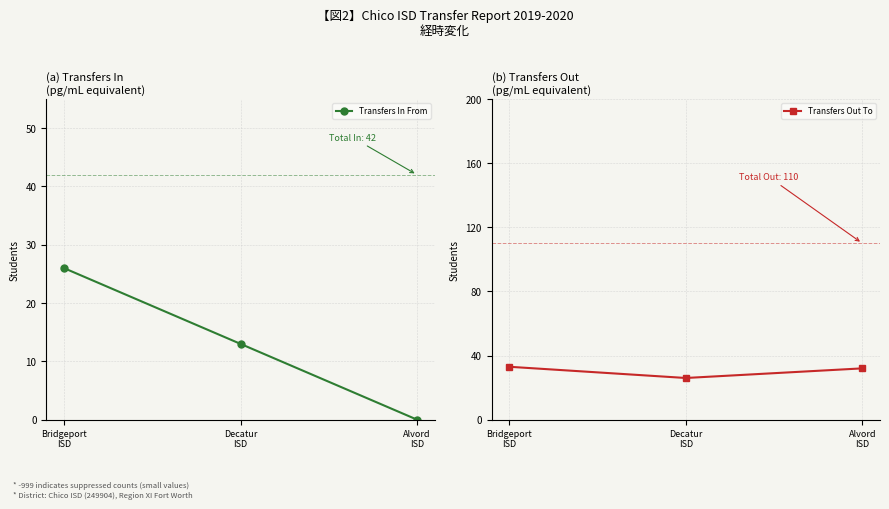

Reading left to right, what are all the values shown in this chart?

Transfers In From: 26	13	0
Transfers Out To: 33	26	32